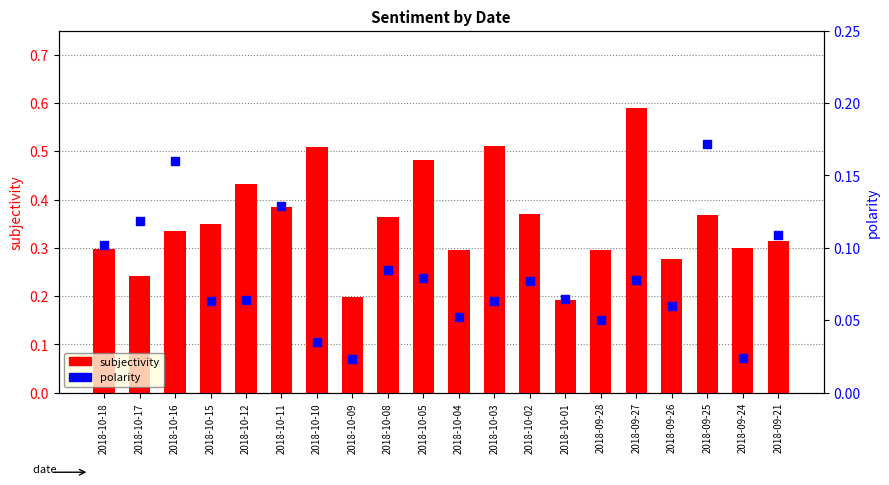

Which series has the largest Y range (max minus min)?

subjectivity